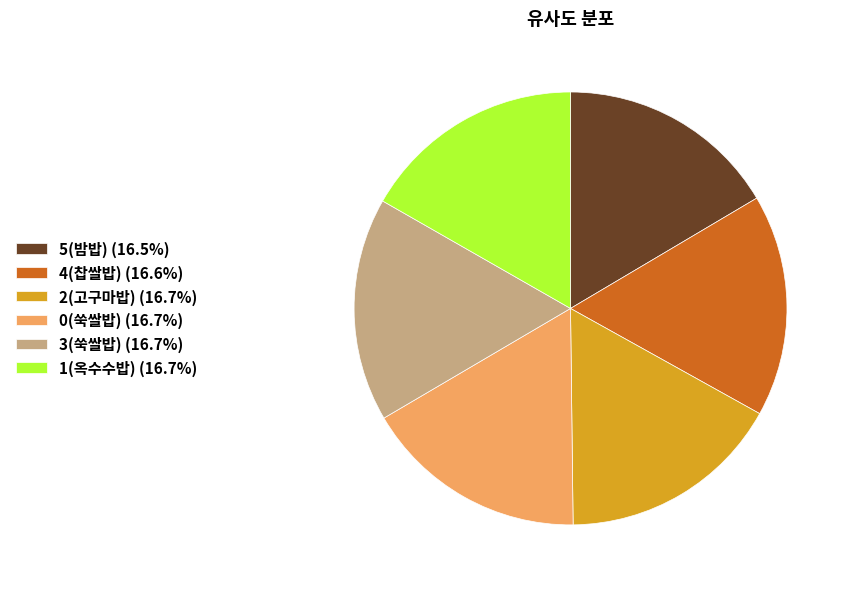

Combined, do 3(쑥쌀밥) (16.7%) and 5(밤밥) (16.5%) account for over 50%?

No